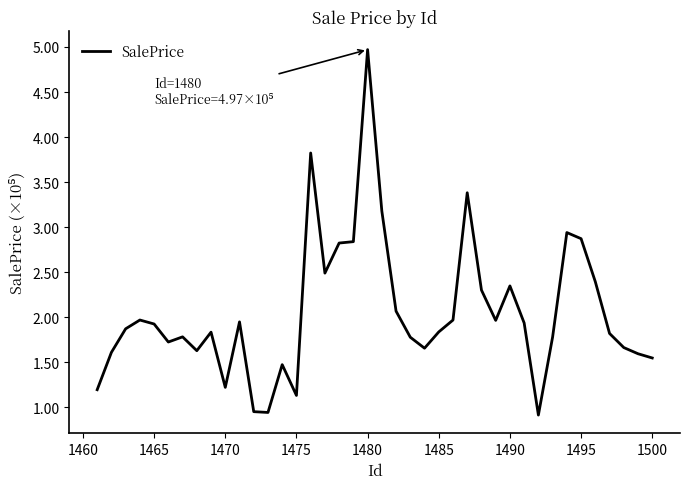

True or false: there are more than 1 points higher than both neighbors.

True